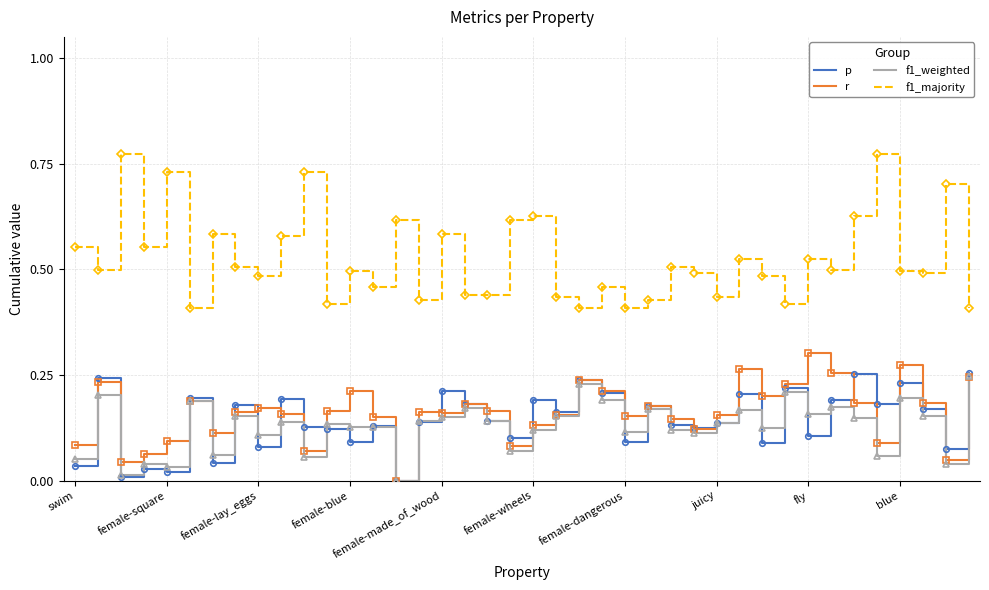

Does the chart display data point markers on the line(s)?

No